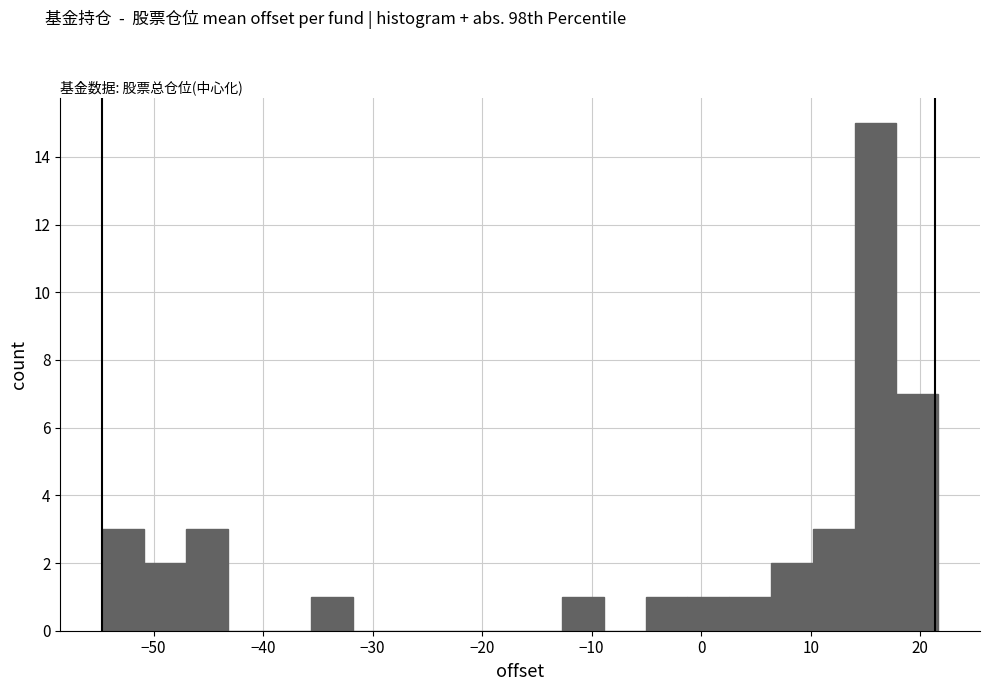

Read against the x-axis, roughly where is the centre of the tallest bar?

16